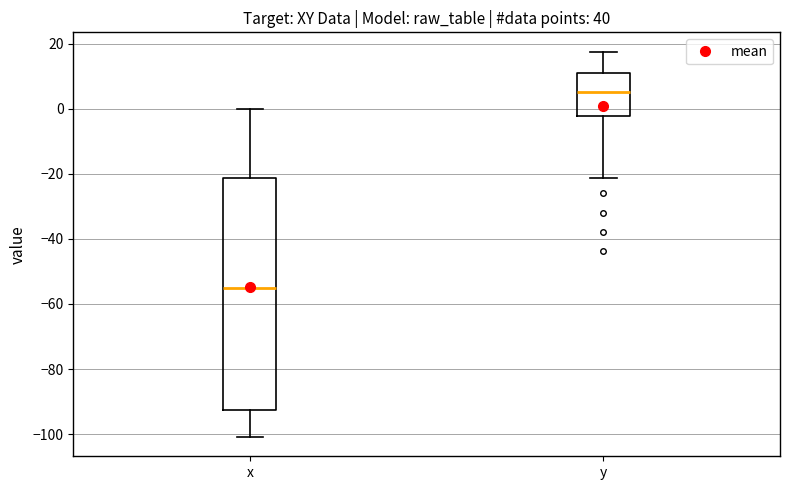

Where does the median line of the box for y sit on the y-axis? The values are not printed on the chart, so give them approximately, as read against the axis.

6